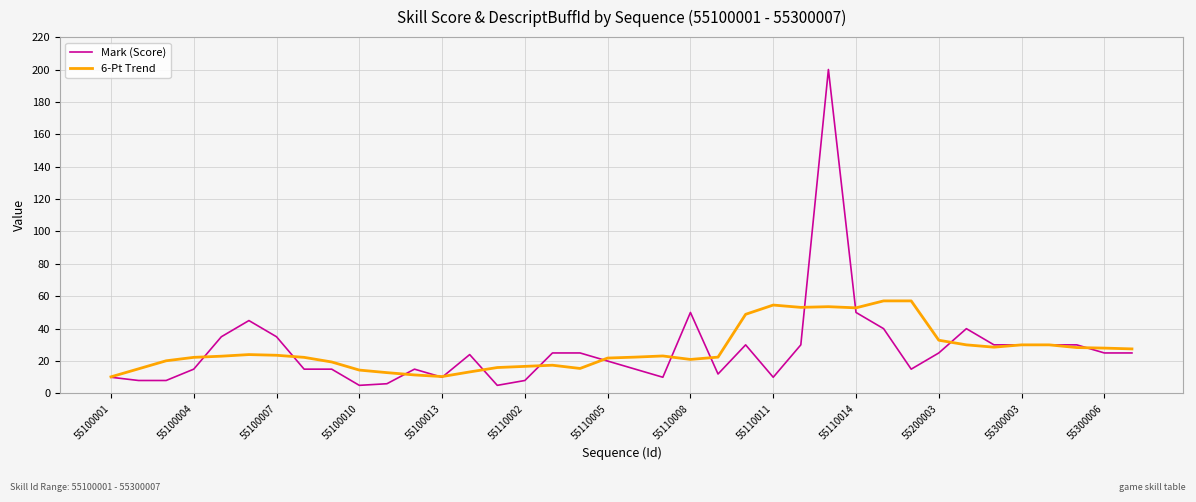

Is this an area chart (filled region under the line)?

No